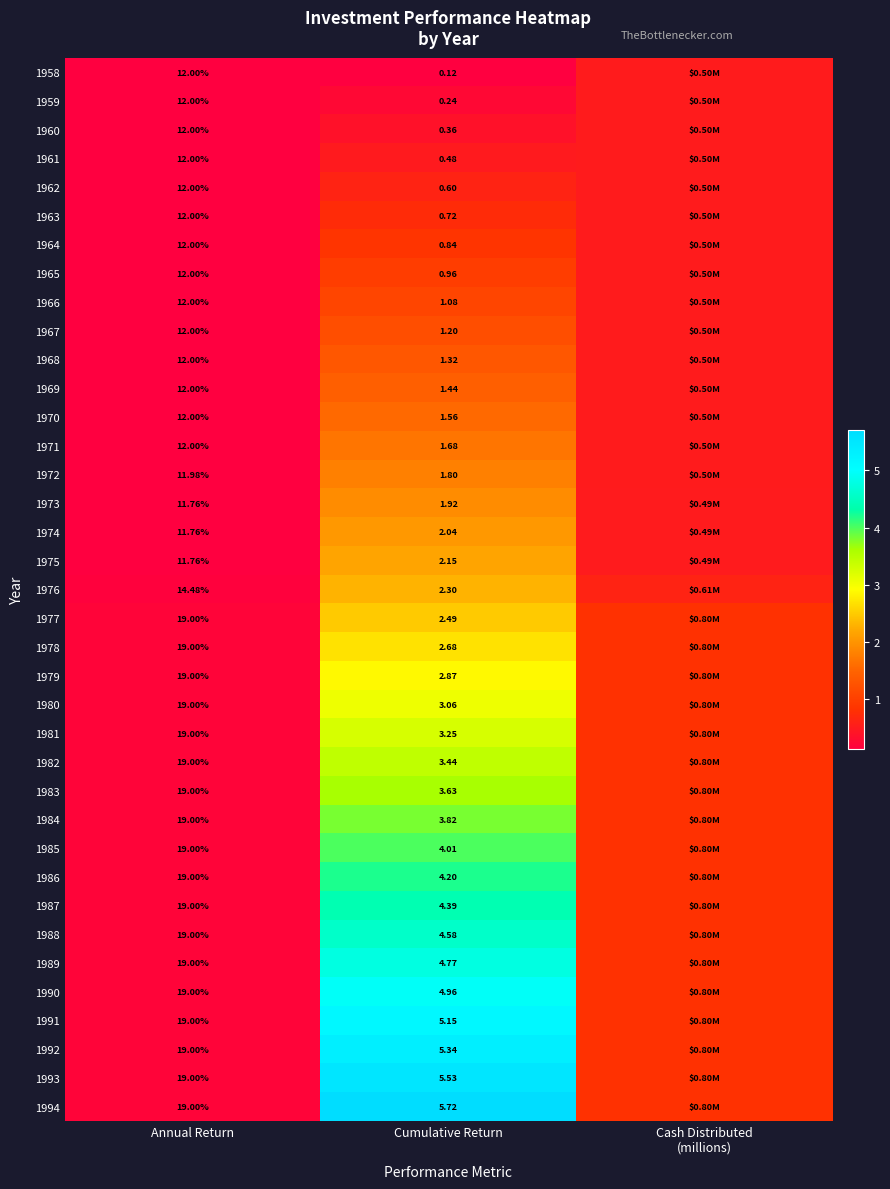

Is the value of 1972 at Cumulative Return greater than the value of 1986 at Cumulative Return?

No